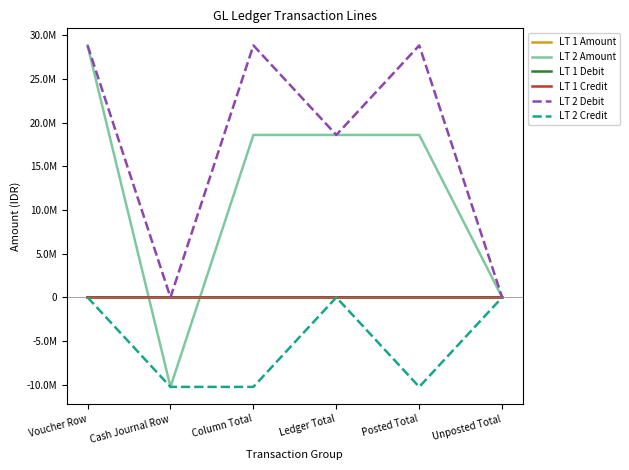

Does the chart have visible grid lines?

No